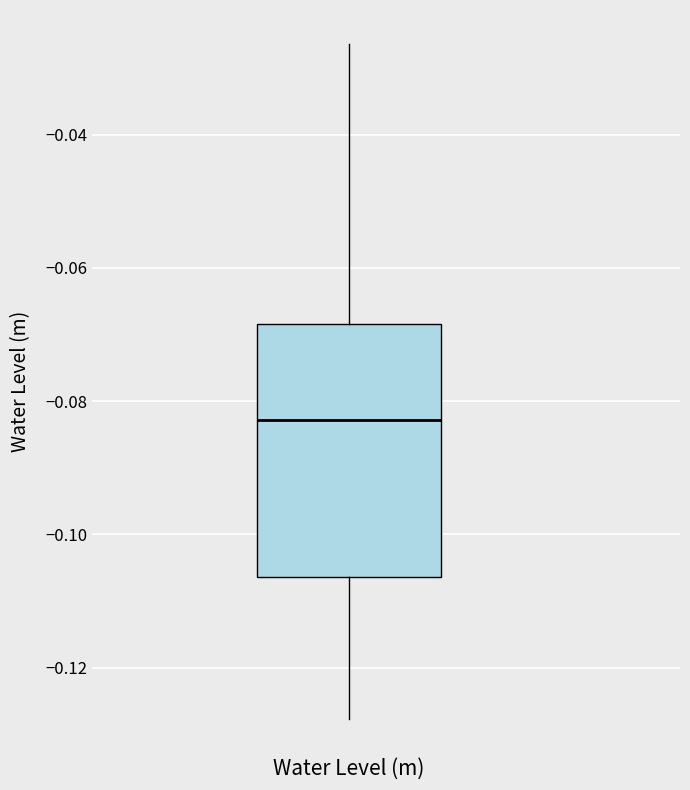

Read this box plot against the y-axis: the position of the median line, the range covered by the box, and the ends of both whiskers. The values are not printed on the chart, so give them approximately, as read against the axis.

median -0.082, box -0.106 to -0.068, whiskers -0.128 to -0.026